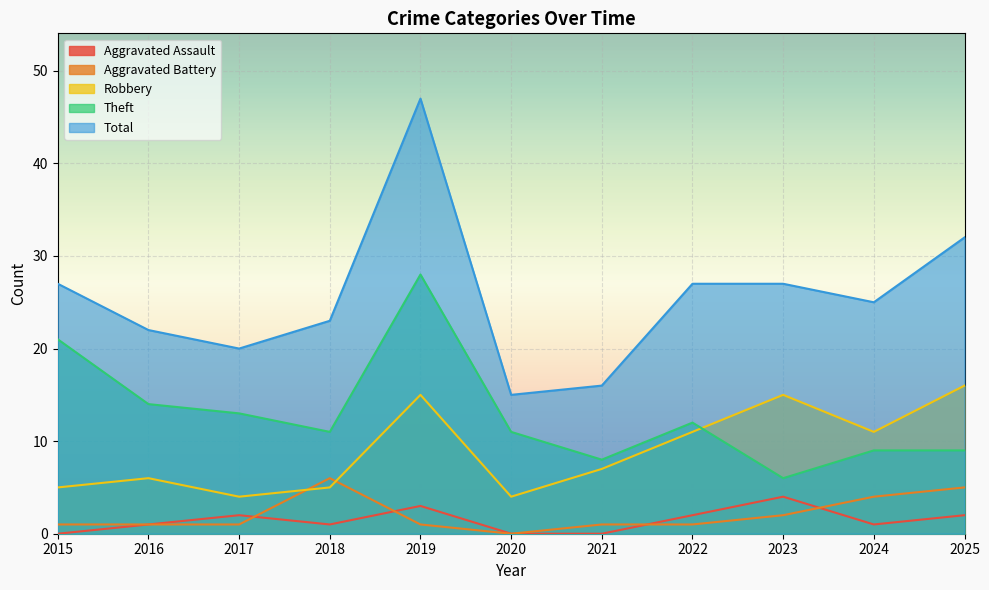

What is the difference between the highest and lowest values at 2024?

24